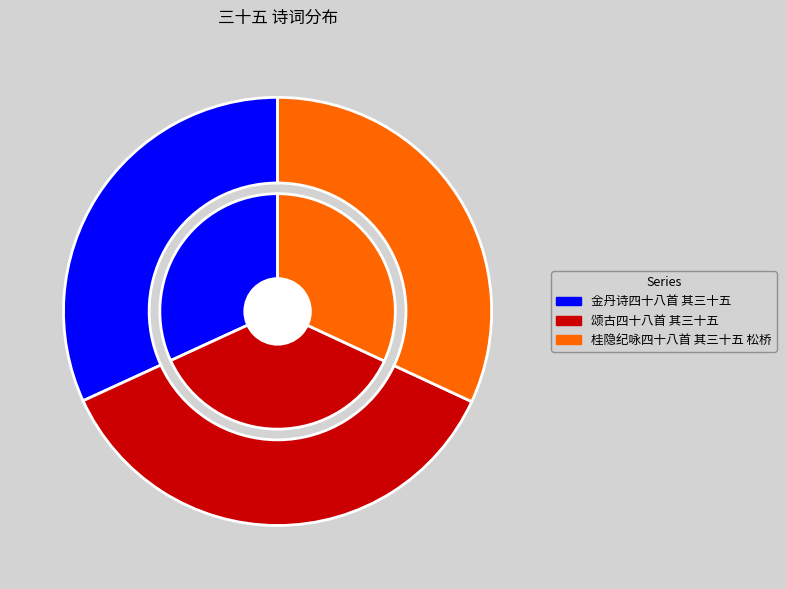

To the nearest percent, what portion does 颂古四十八首 其三十五 represent?

36%